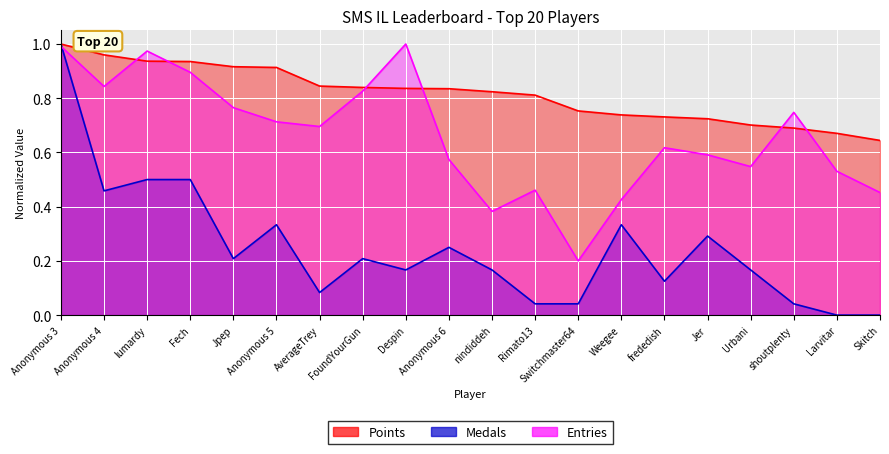

At which category is the sum across all series the highest?

Anonymous 3